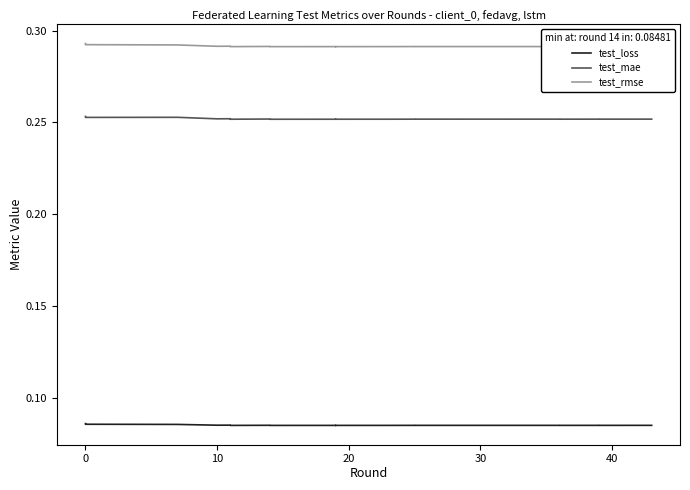

What is the highest value of the test_loss series?

0.1